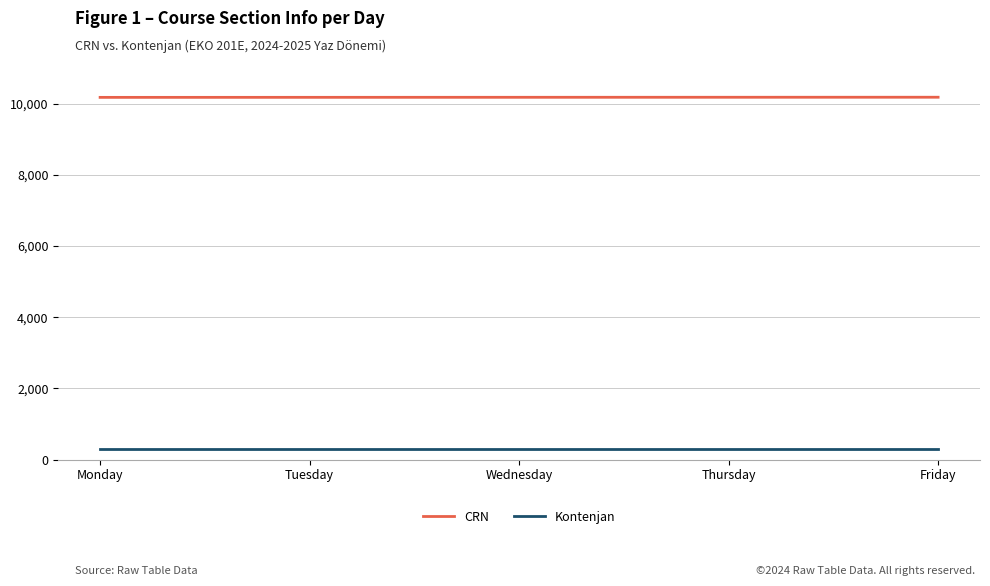

The value of CRN at Friday is 10183. True or false?

True